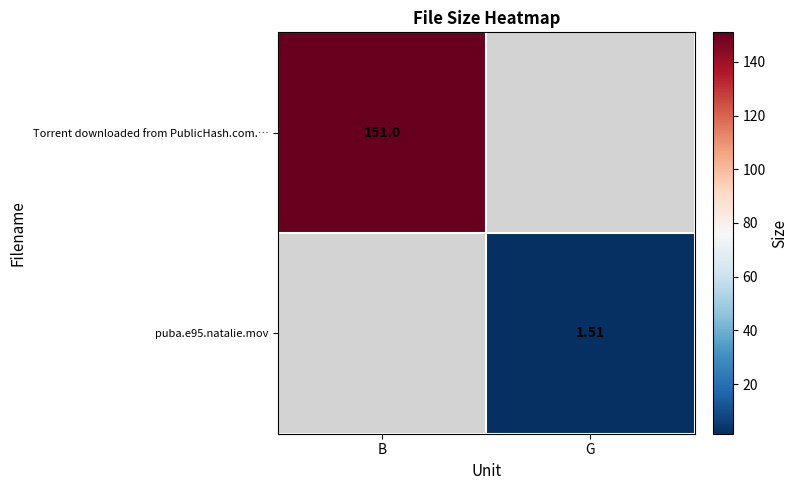

What is the sum of the puba.e95.natalie.mov values at B and G?

1.5